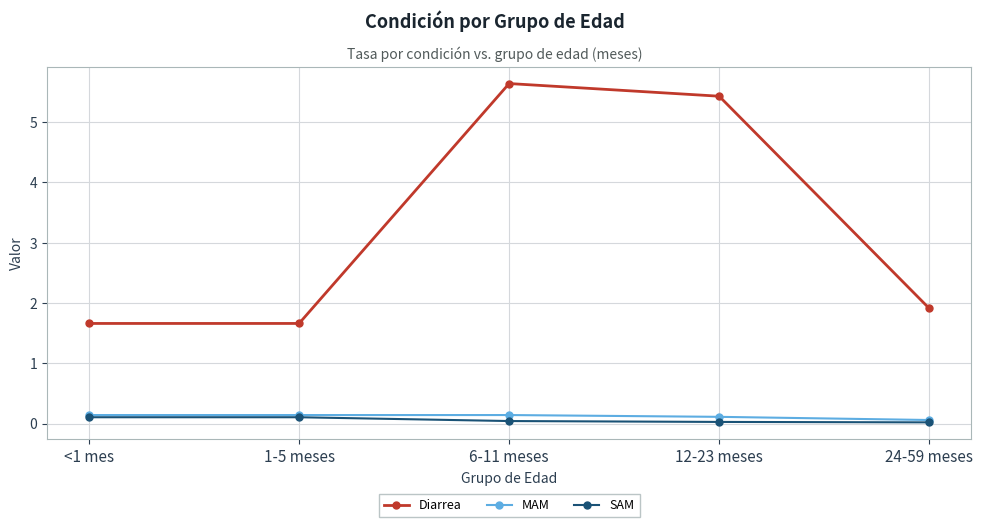

What is the label of the 4th point from the right?

1-5 meses